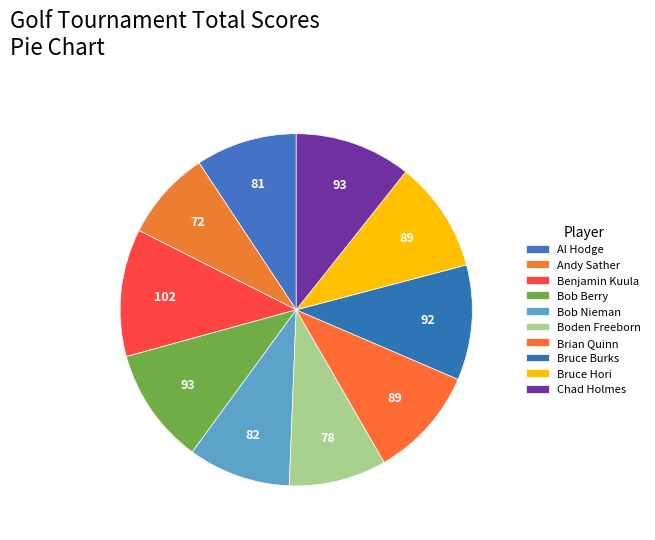

How many segments does this pie chart have?

10